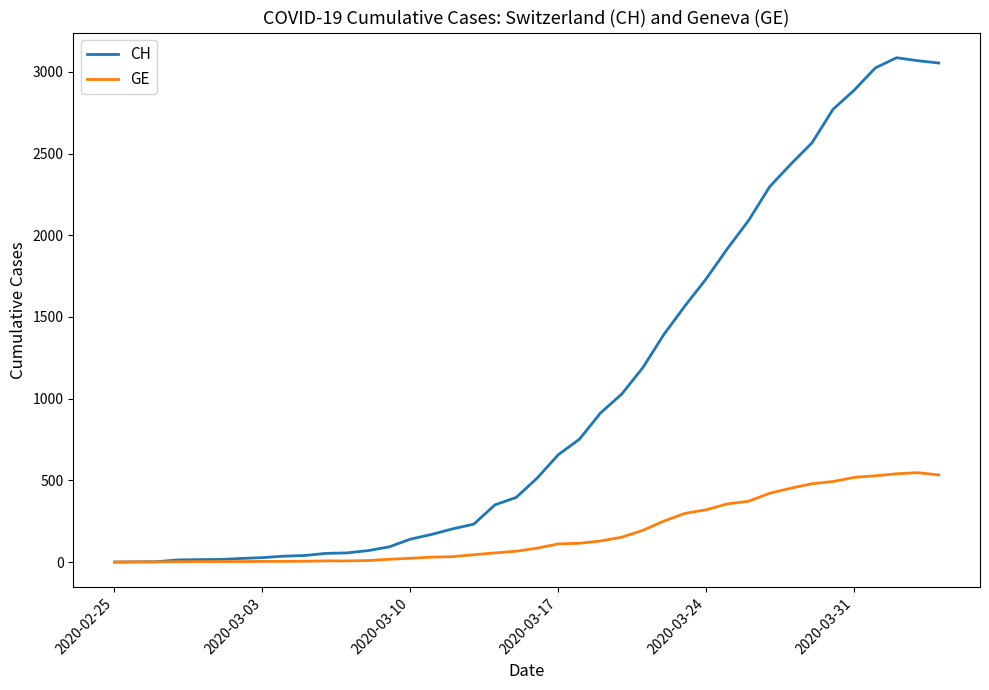

What is the maximum value for GE?

547